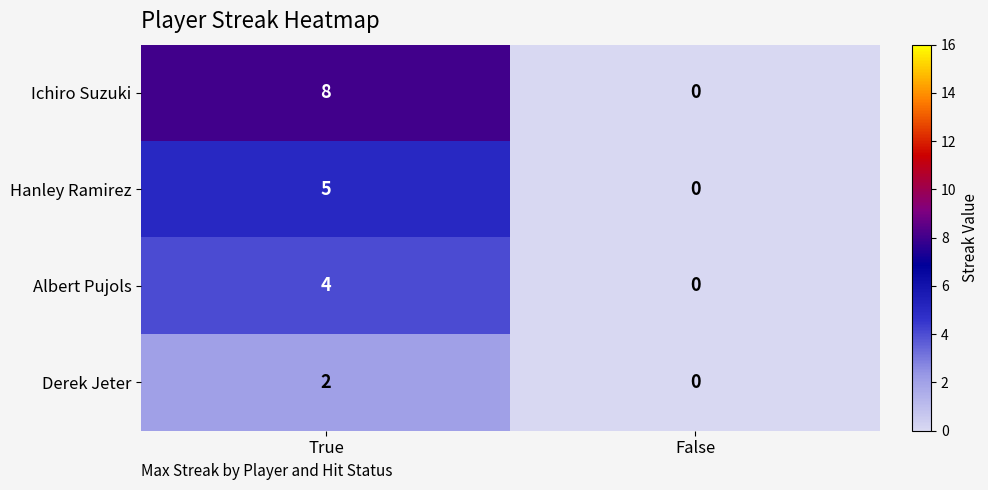

Which category has the highest value across all series?

True